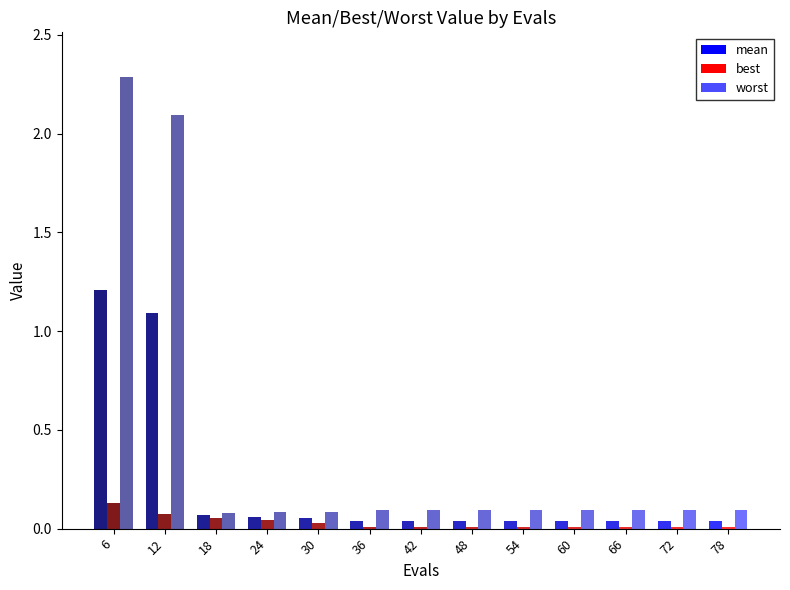

Where is best nearest to the value 0?

36